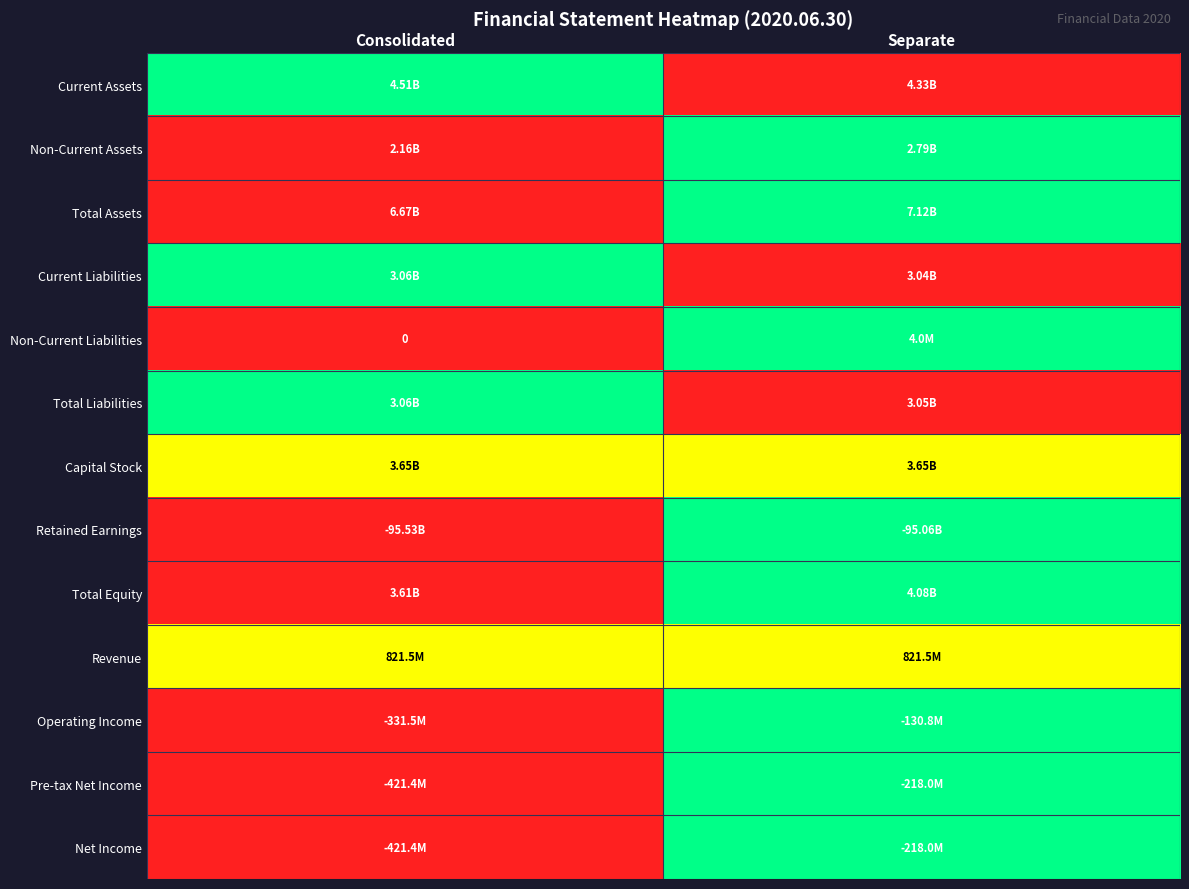

Between Separate and Consolidated, which is larger?

Consolidated